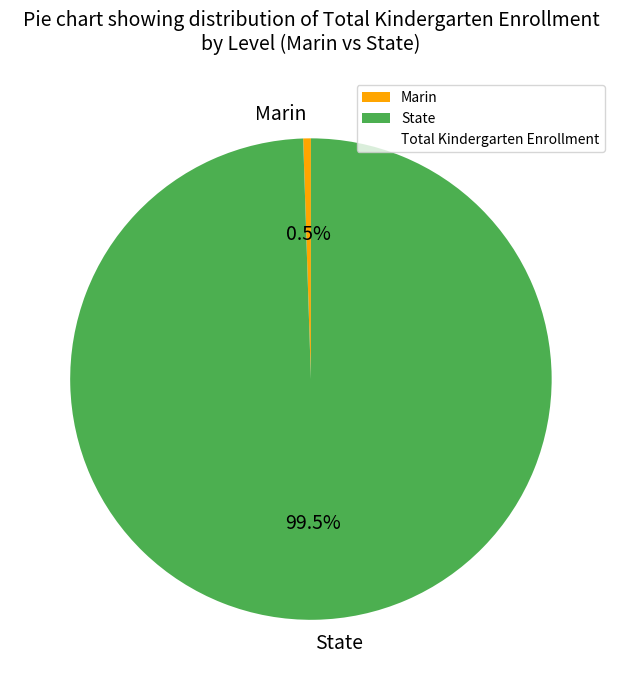

Combined, what portion of the pie is Marin and State?

100.0%